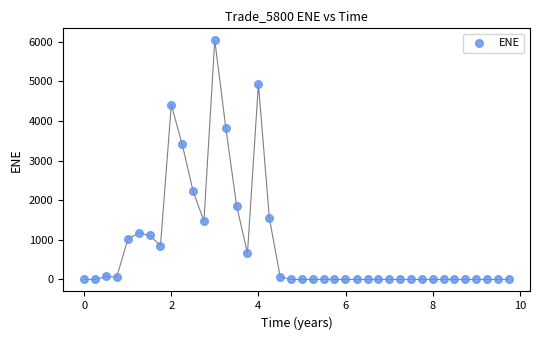

What Y value in the scatter plot is closest to 3019?

3411.1